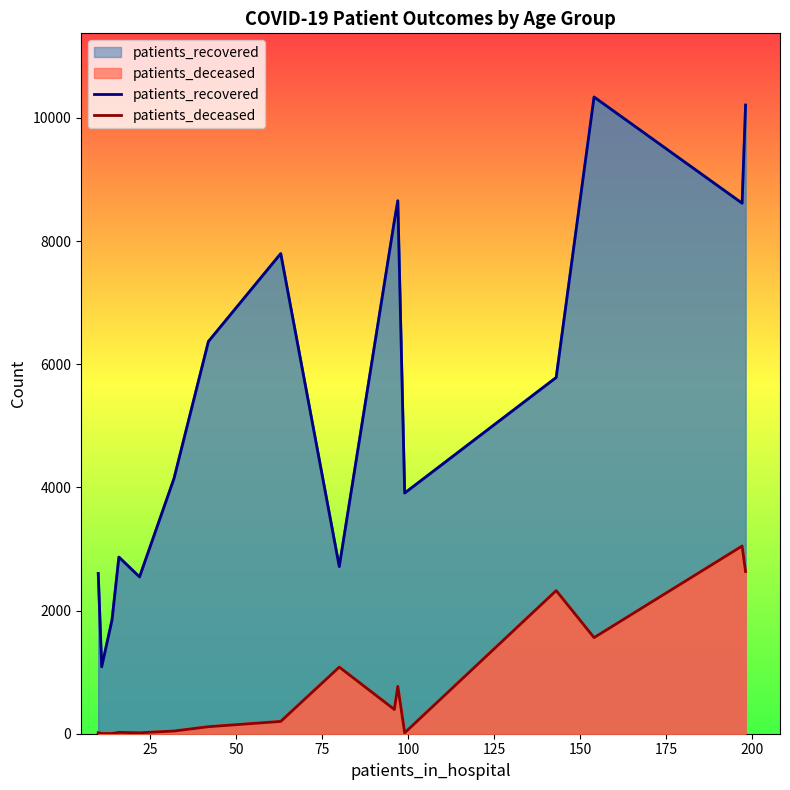

How many lines are shown in the chart?

2